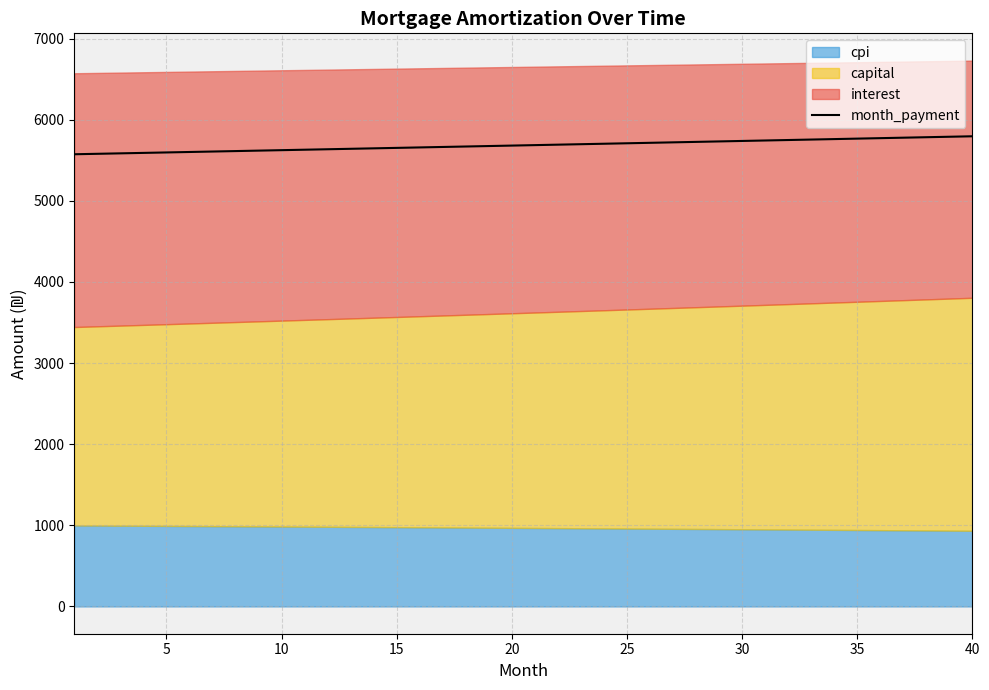

What is the minimum value for month_payment?

5574.0